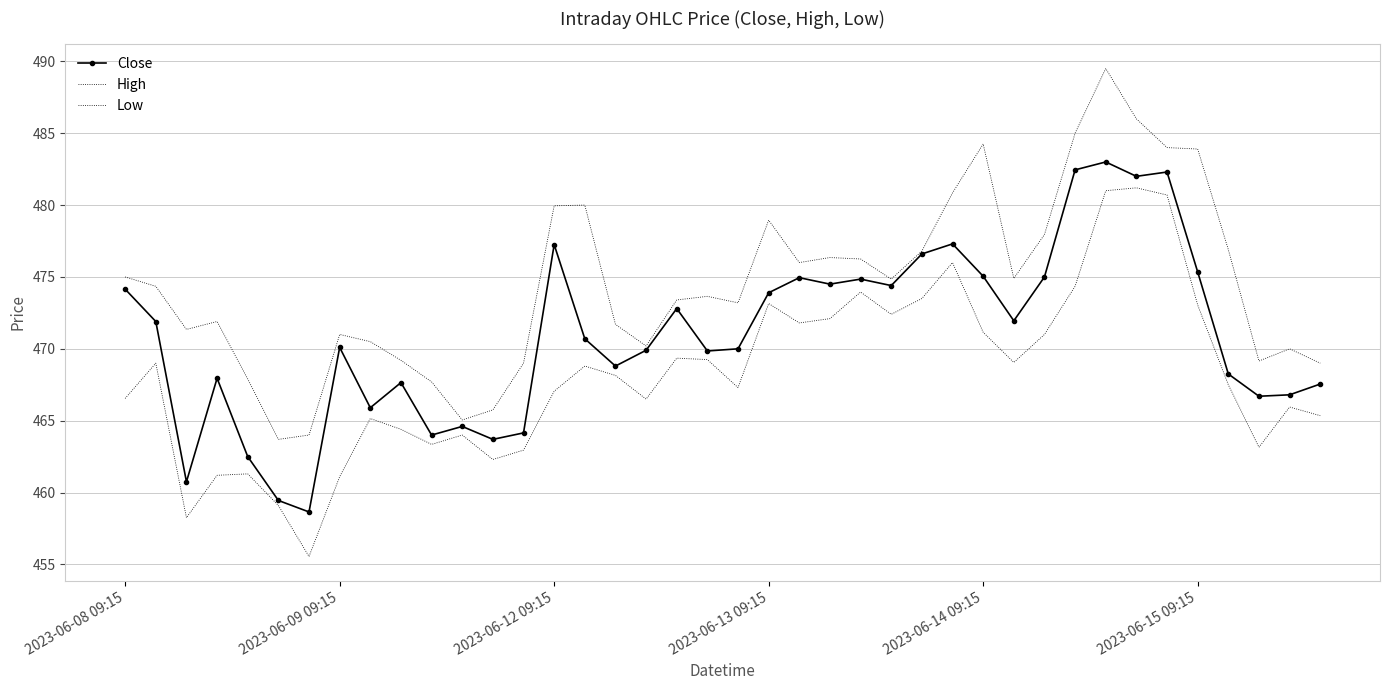

Which category has the highest value in the Low series?

33